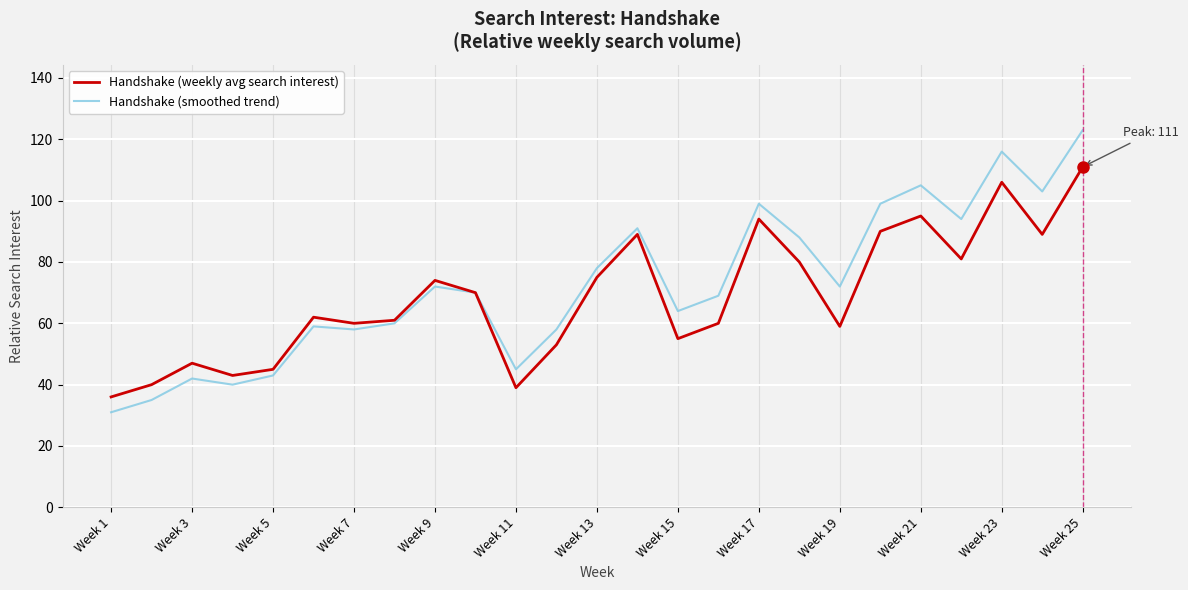

How many categories are shown in the chart?

25